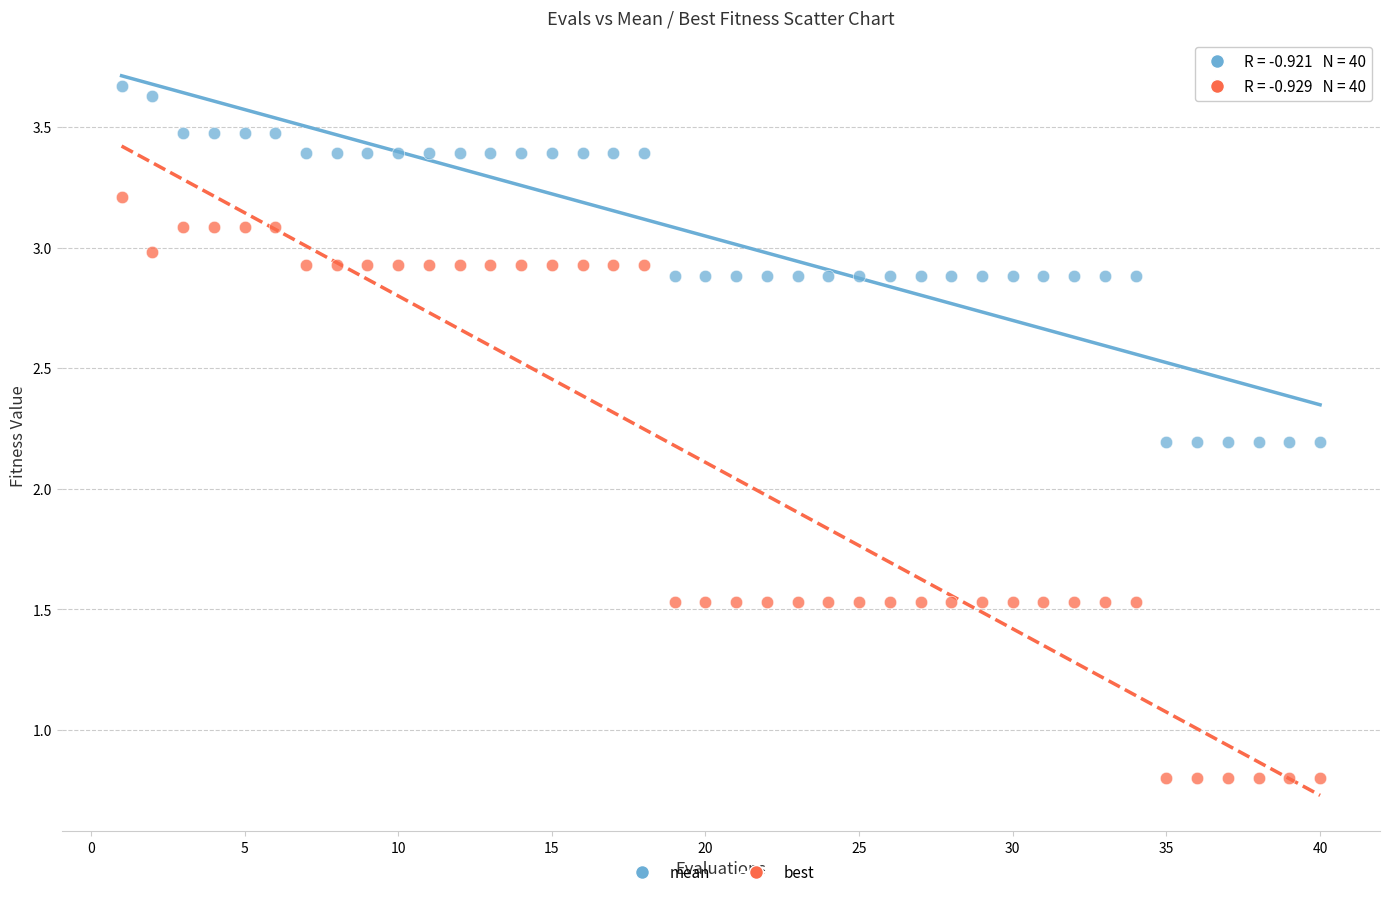

What are all the series names shown in the legend?

mean, best